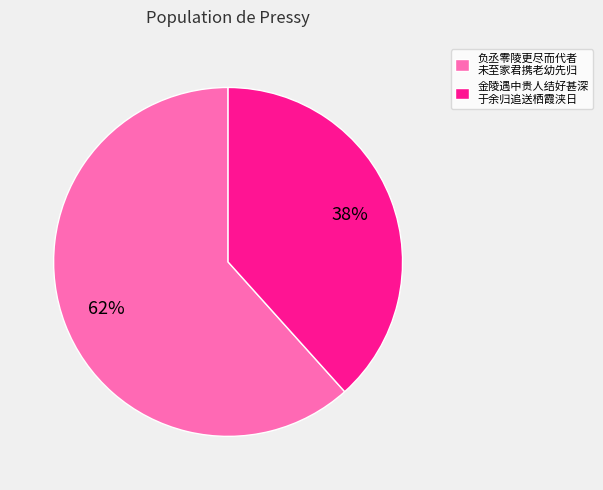

Which has a higher value, 金陵遇中贵人结好甚深 于余归追送栖霞浃日 or 负丞零陵更尽而代者 未至家君携老幼先归?

负丞零陵更尽而代者 未至家君携老幼先归